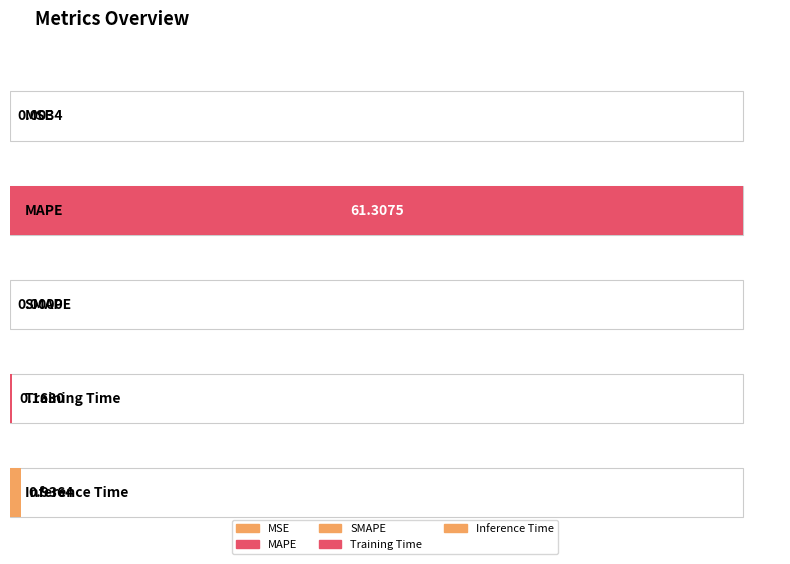

What is the value of the 2nd bar from the left?

61.3